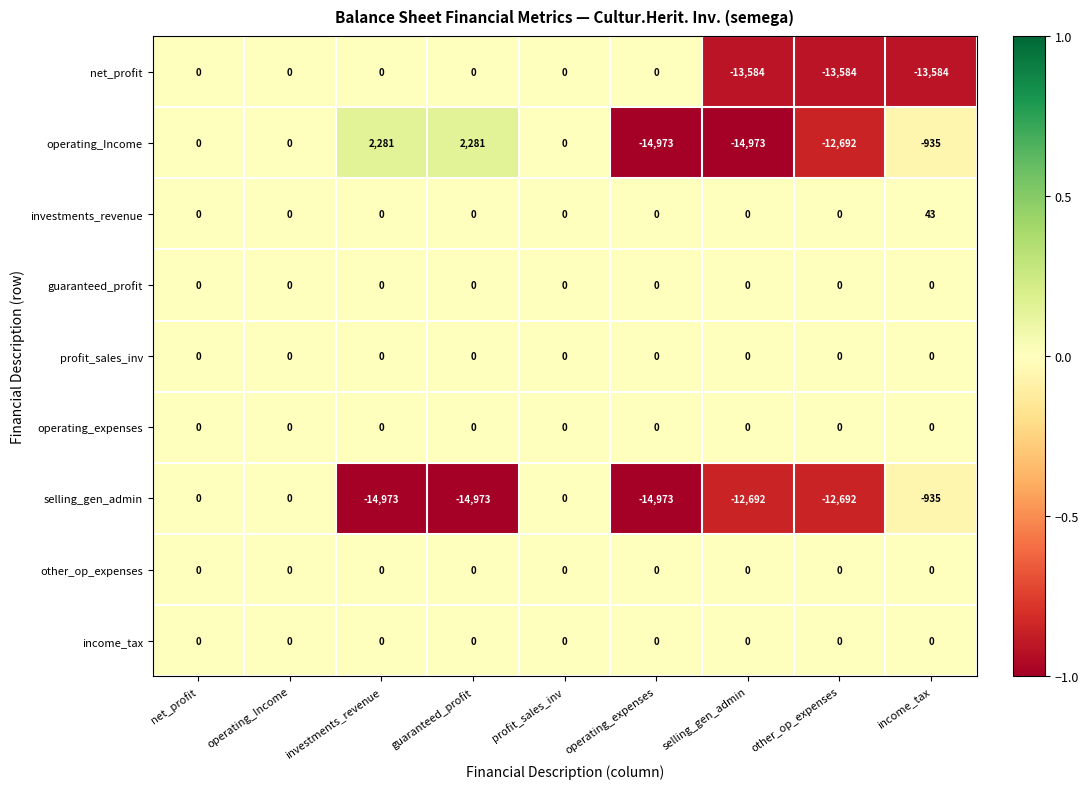

What is the difference between the maximum and second lowest values in the selling_gen_admin series?

14973